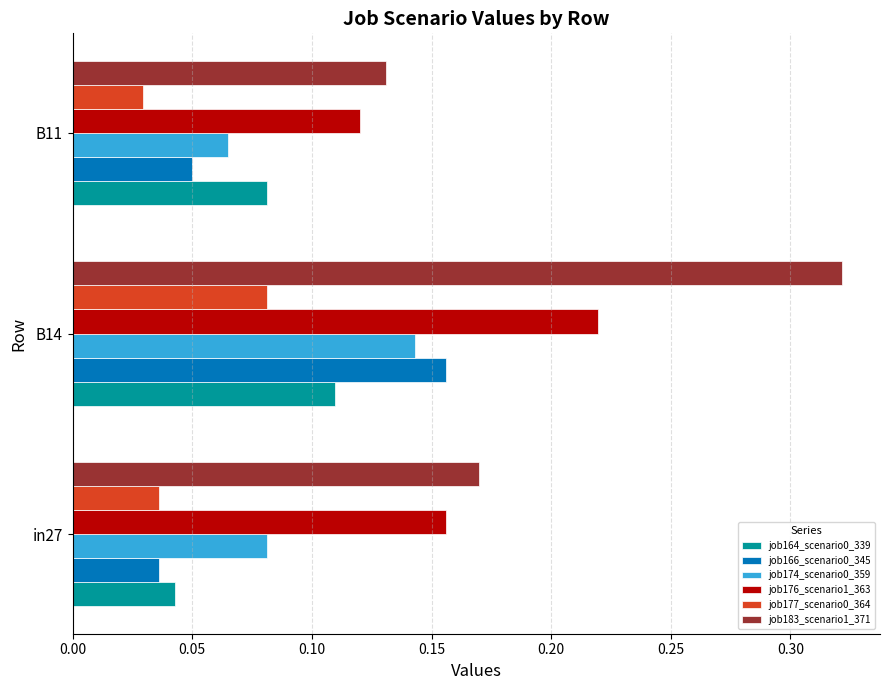

True or false: job174_scenario0_359 has a value of 0.2 at B14.

False